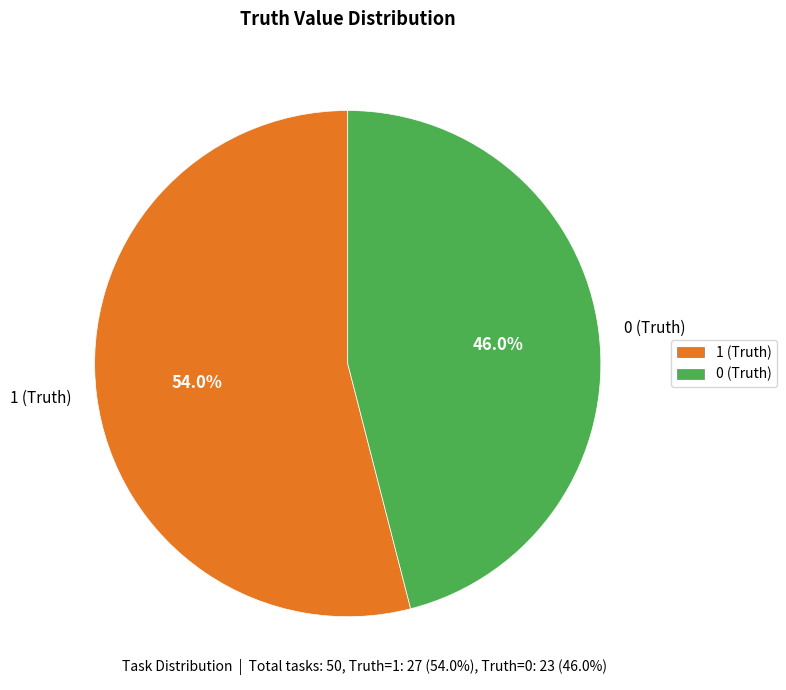

To the nearest percent, what percentage of the pie is 0 (Truth)?

46%